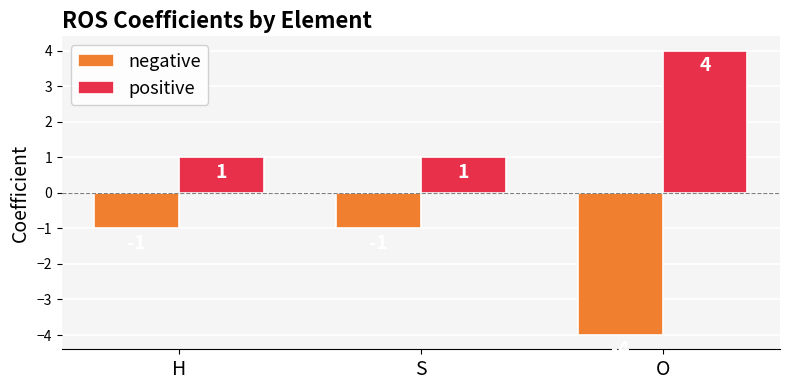

What is the sum of the negative values at H and S?

-2